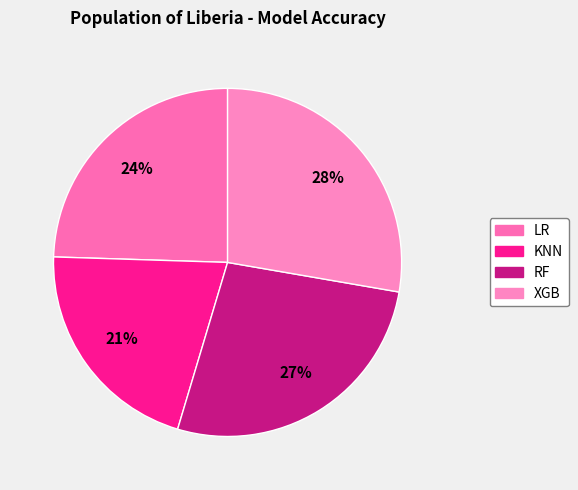

True or false: RF accounts for 27% of the total.

True